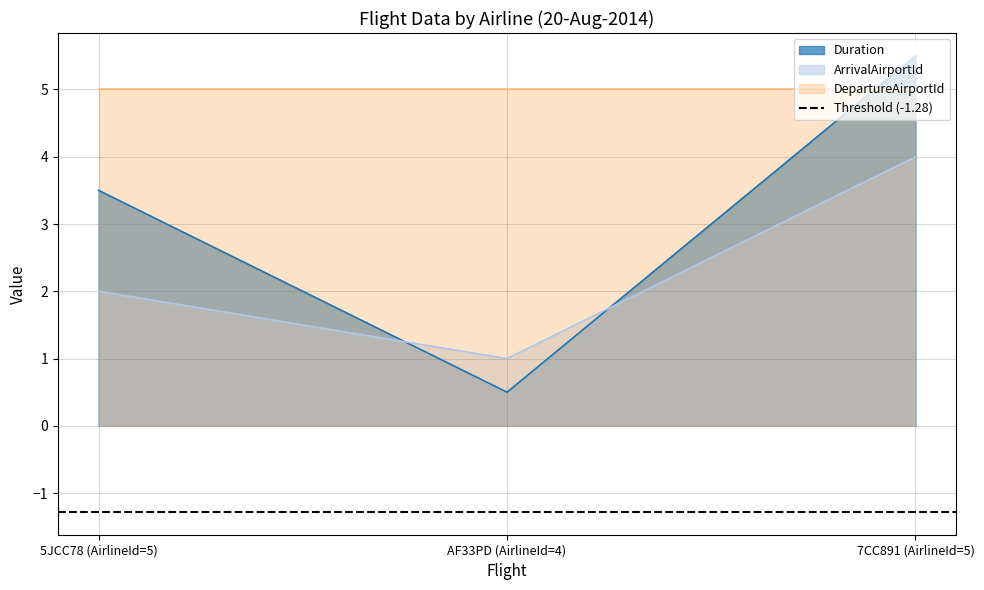

List the labels in order of Duration value, smallest first.

AF33PD (AirlineId=4), 5JCC78 (AirlineId=5), 7CC891 (AirlineId=5)